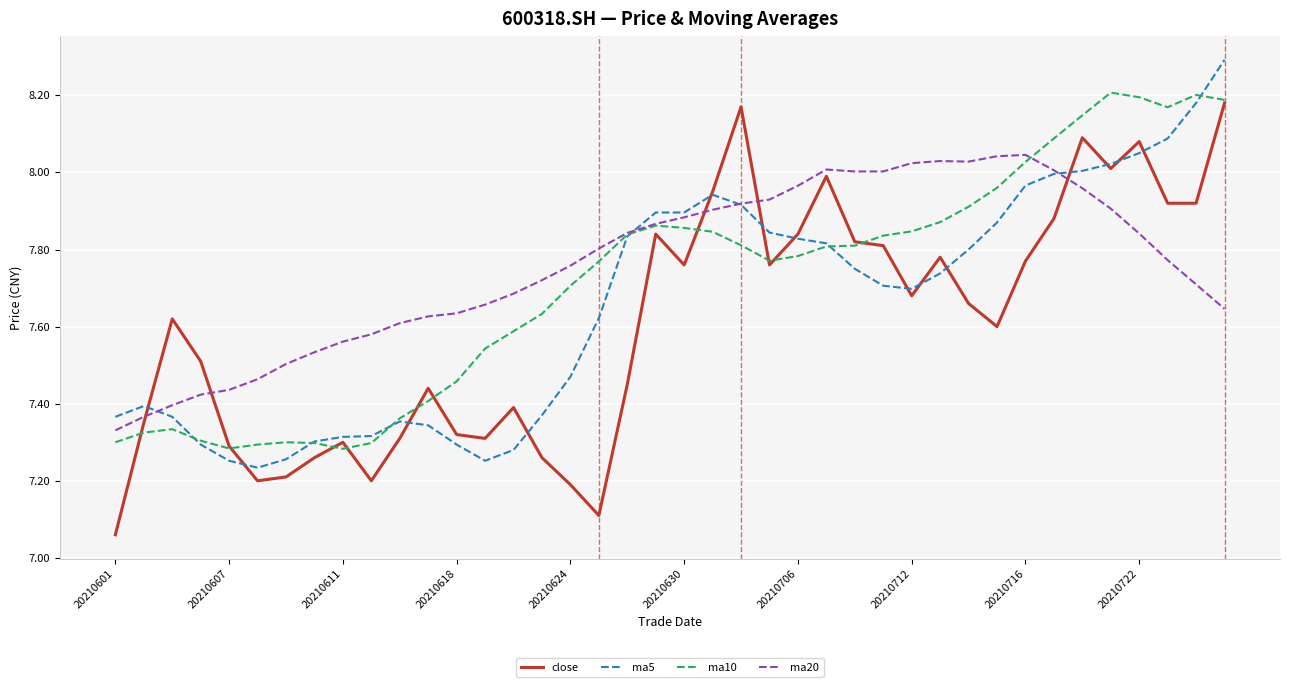

True or false: close and ma20 intersect in this chart.

True